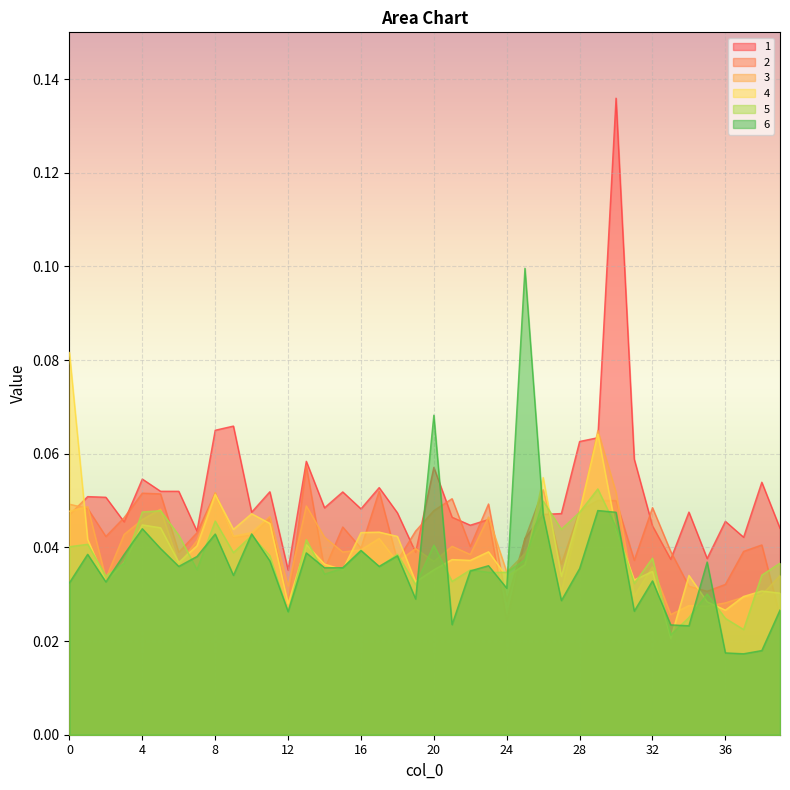

The value of 1 at 37 is 0.0. True or false?

True